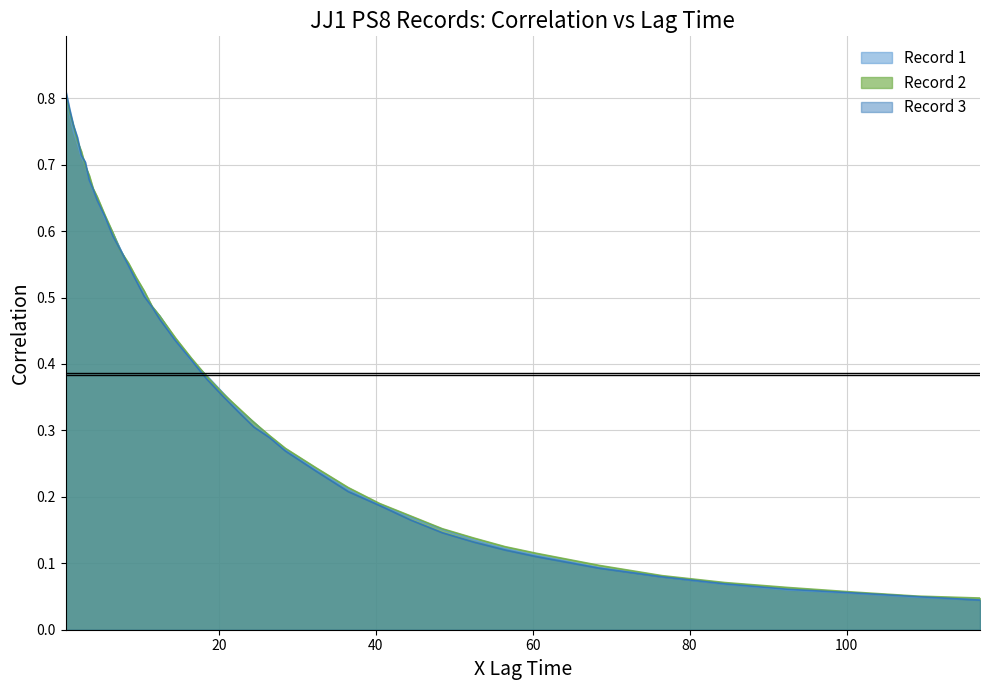

True or false: Record 1 and Record 2 intersect in this chart.

True